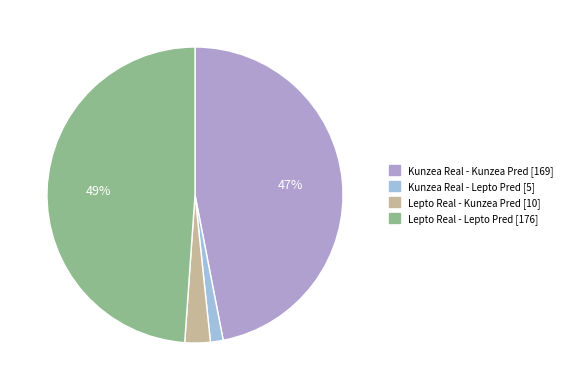

To the nearest percent, what percentage of the pie is Lepto Real - Lepto Pred?

49%